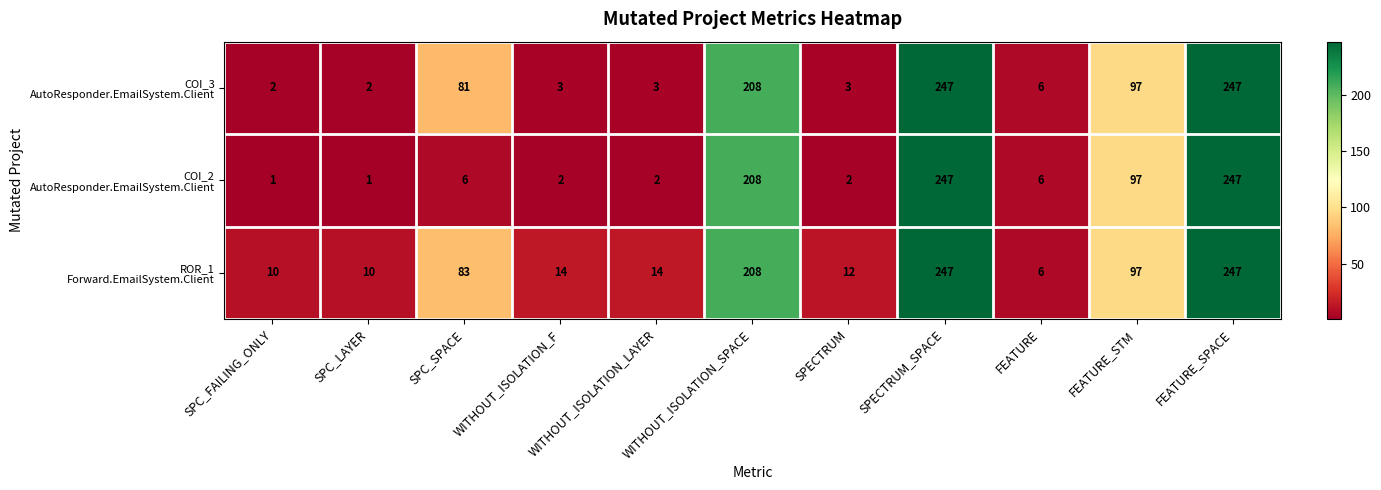

What is the total value across all series at FEATURE?

18